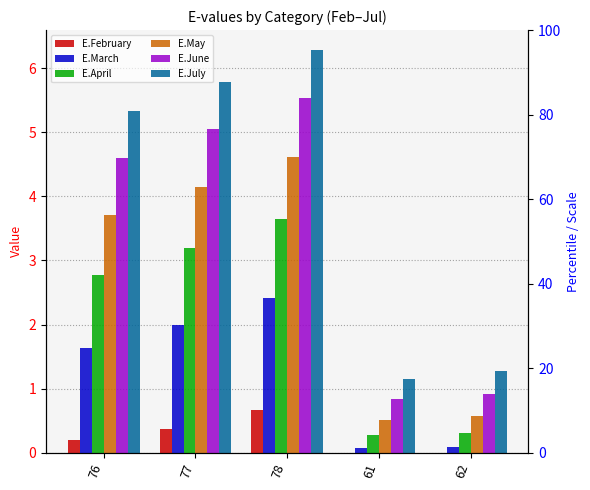

The E.June series shows 8.5 at 77. True or false?

False